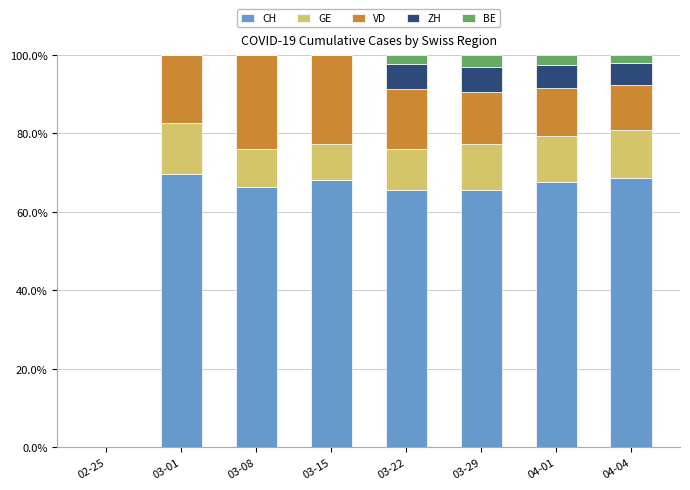

What is the total value across all series at 03-29?

100.0